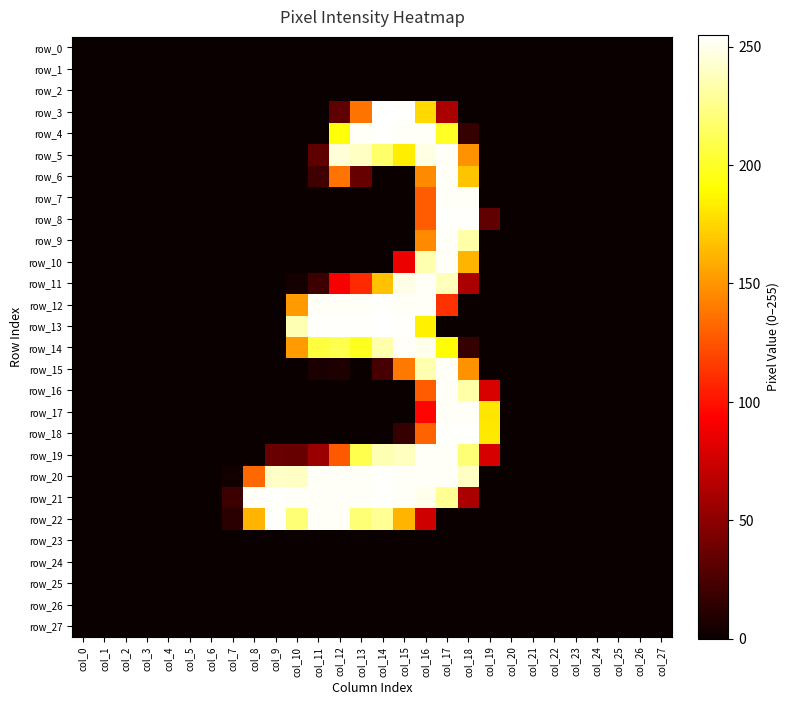

The value of row_17 at col_13 is 154. True or false?

False